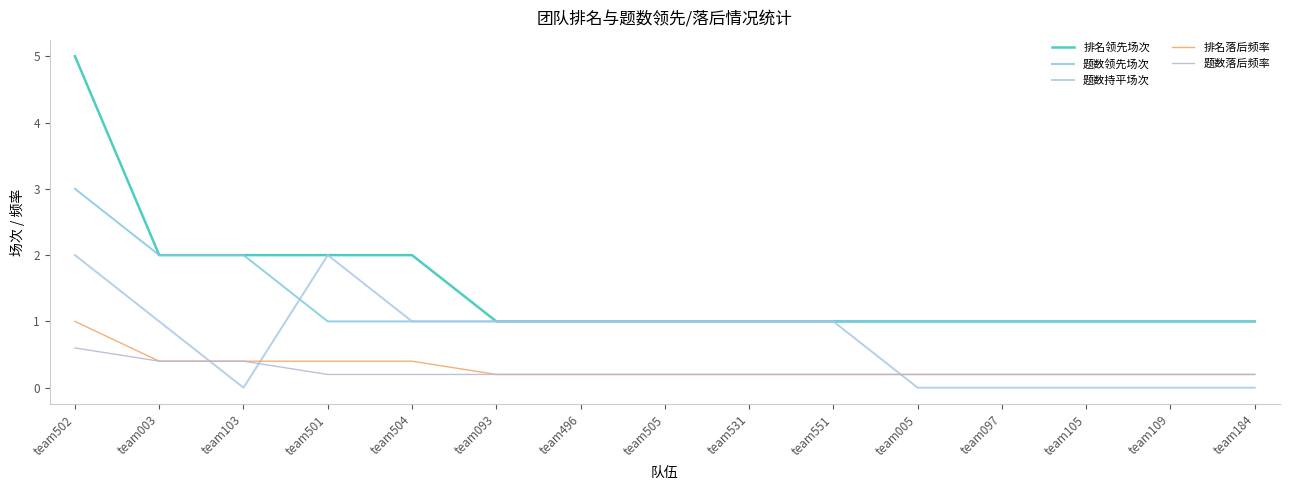

Is it true that 题数持平场次 equals 0.5 at team505?

False